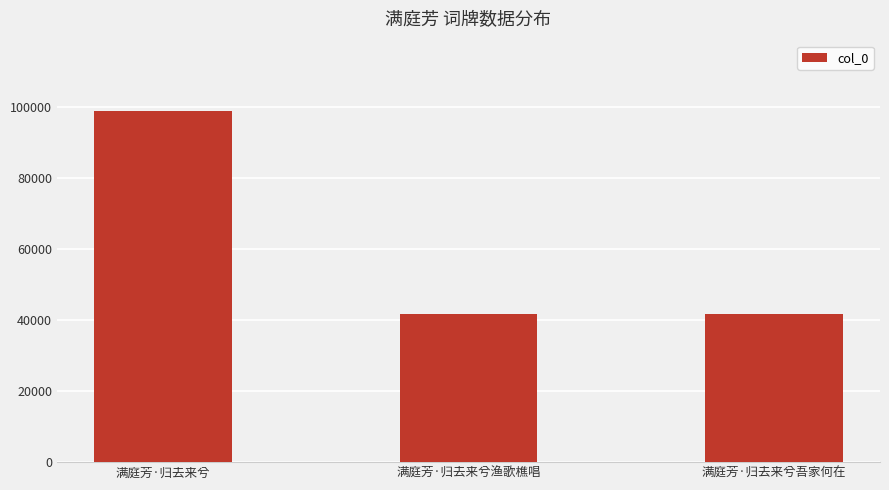

How many distinct data groups are displayed?

1